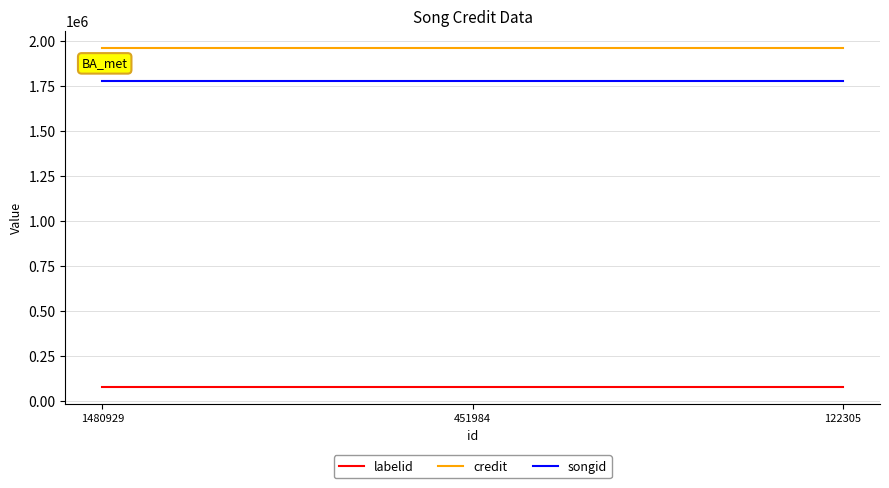

What is the total value across all series at 122305?

3810289